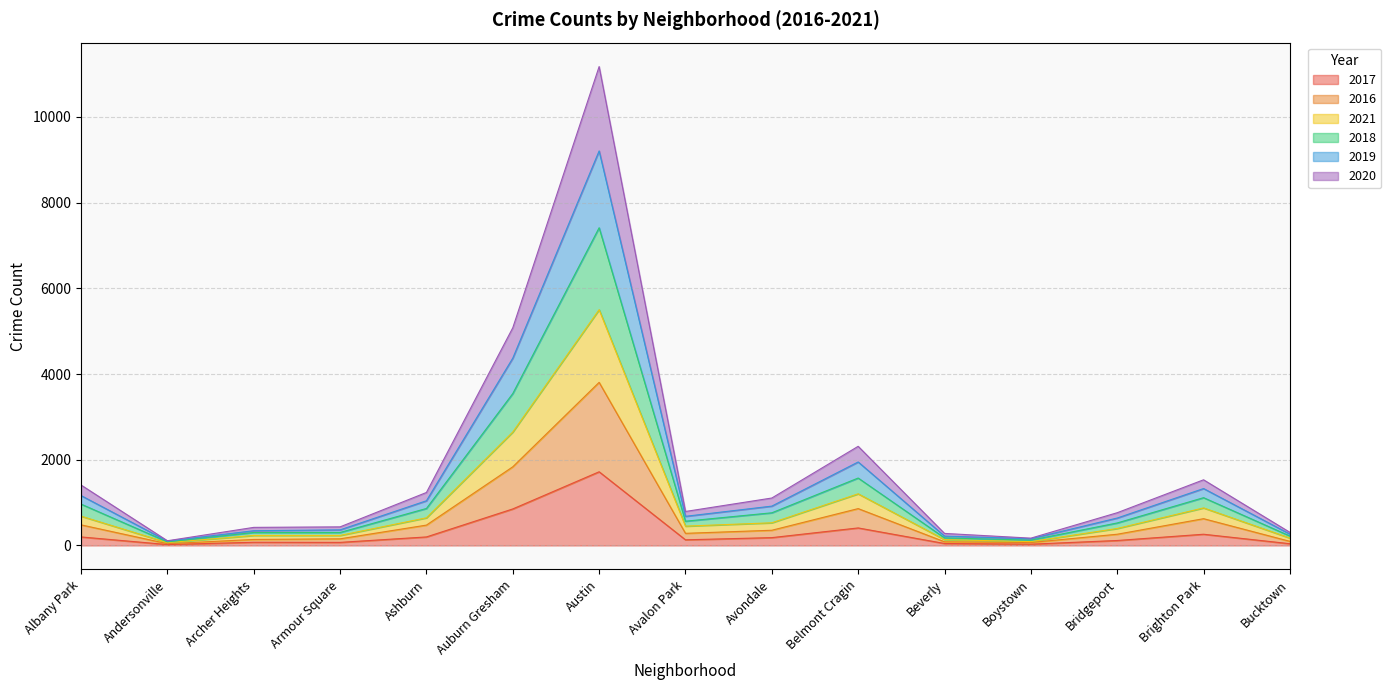

At which category is the sum across all series the highest?

Austin